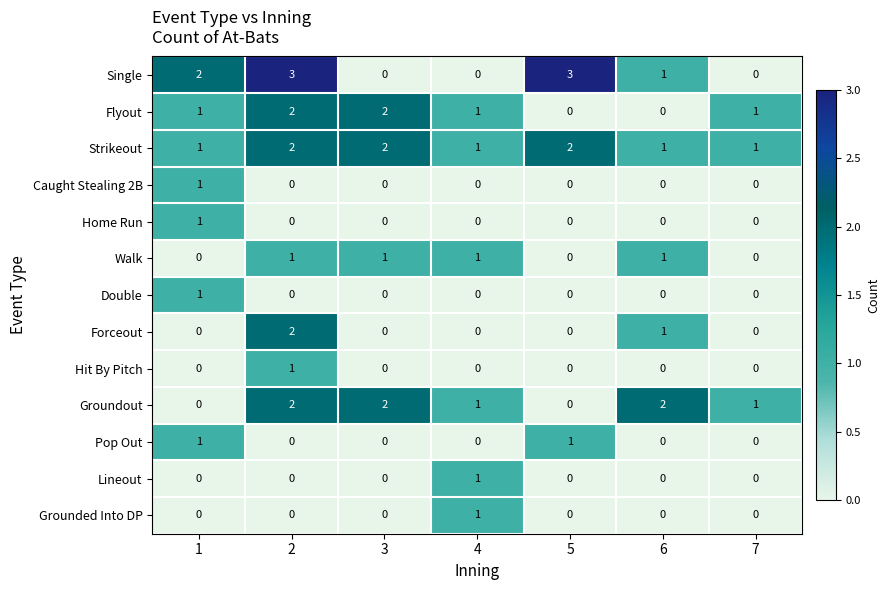

How many series are shown in this chart?

13